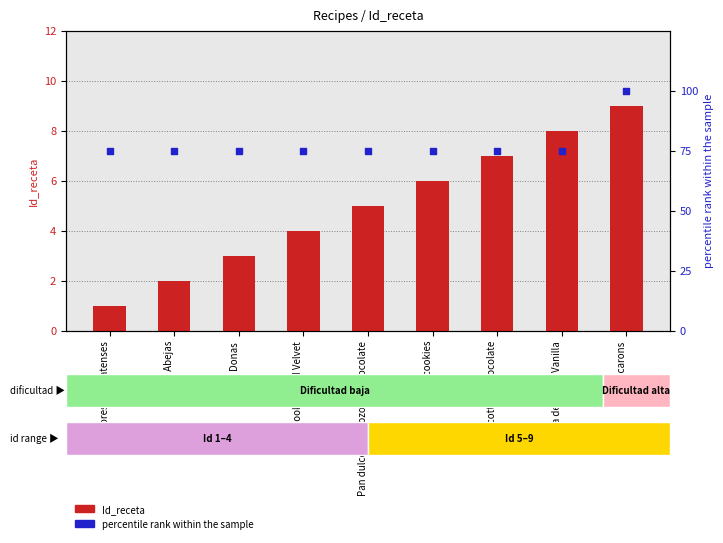

At which category is the sum across all series the highest?

Macarons